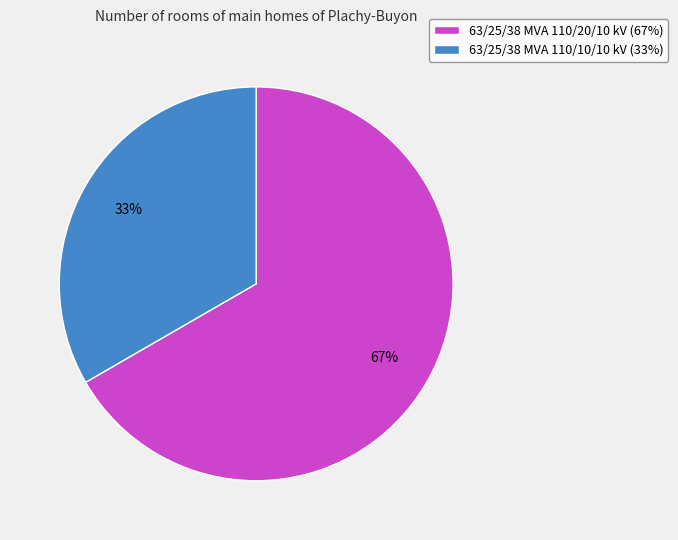

What is the largest slice in the pie chart?

63/25/38 MVA 110/20/10 kV